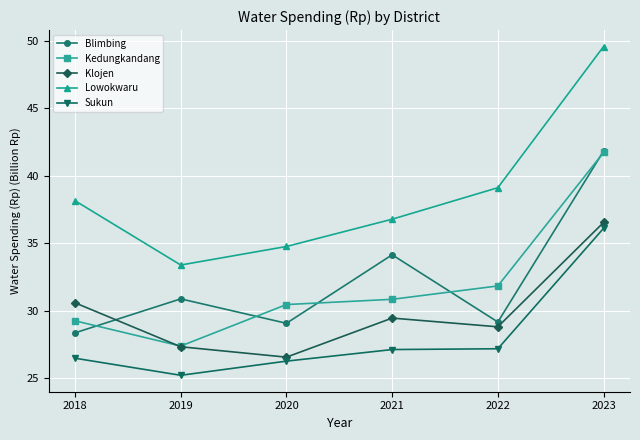

Is the value of Kedungkandang at 2018 greater than the value of Klojen at 2018?

No